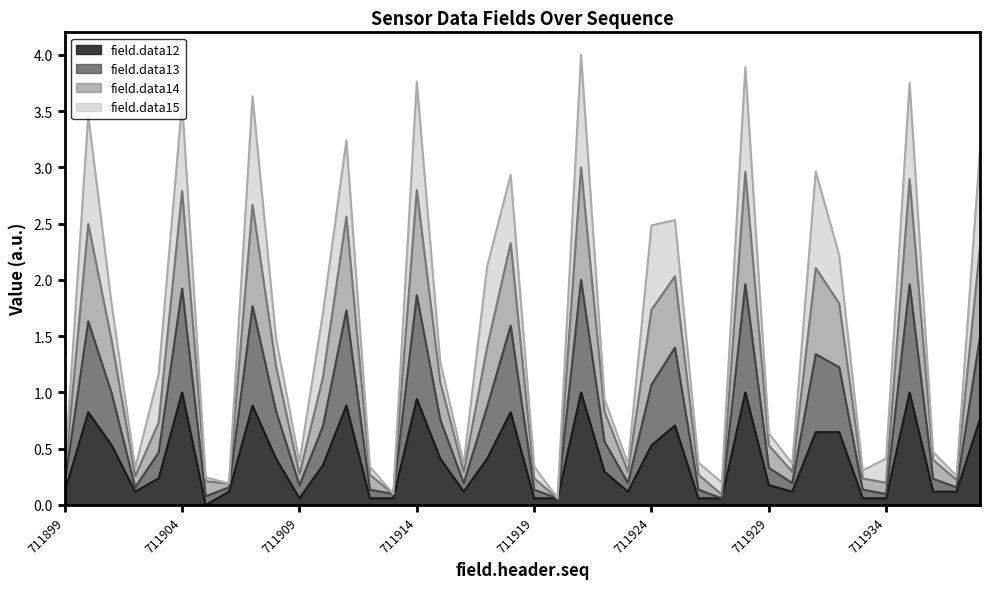

True or false: field.data14 and field.data12 cross at least once.

False